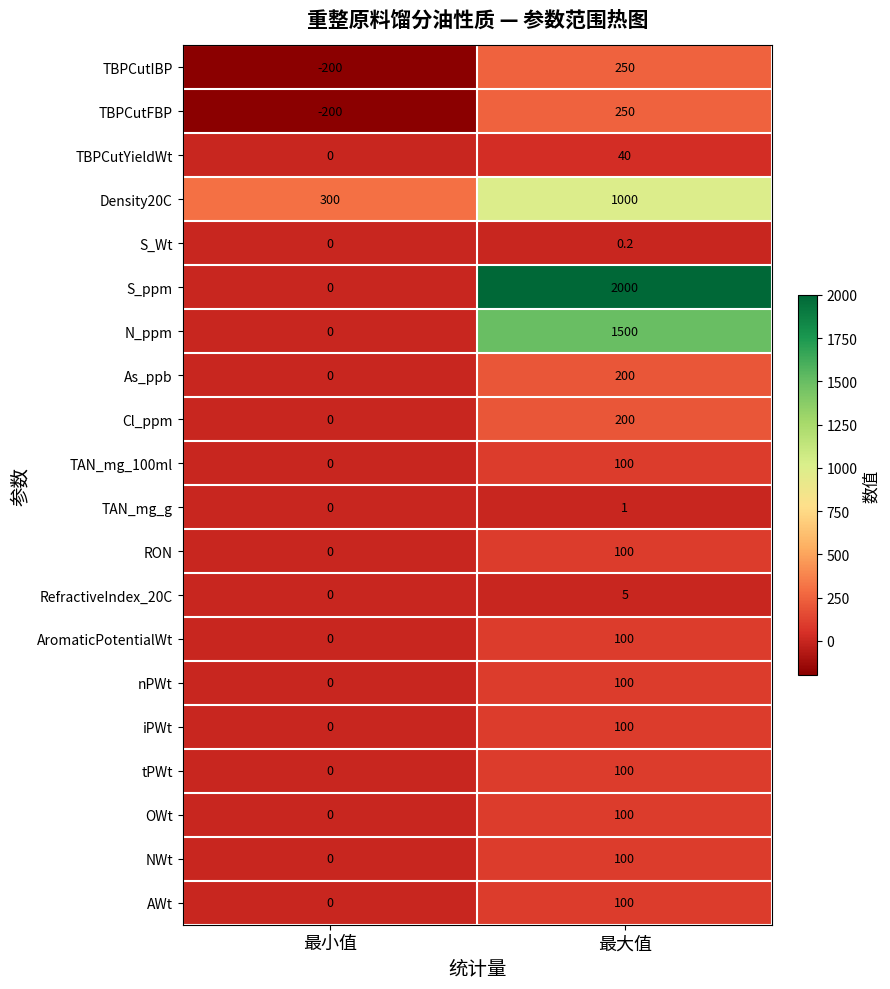

What is the average value of the RON series?

50.0